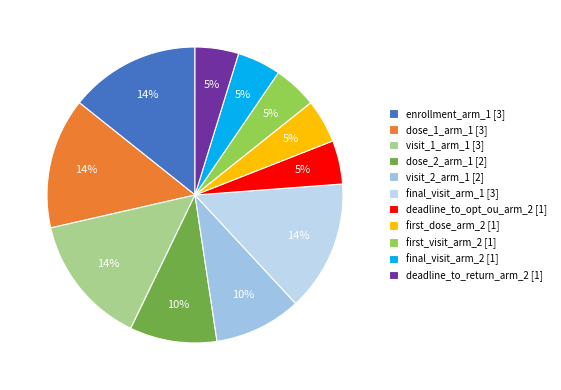

To the nearest percent, what is the difference between the largest and smallest slice percentages?

10%